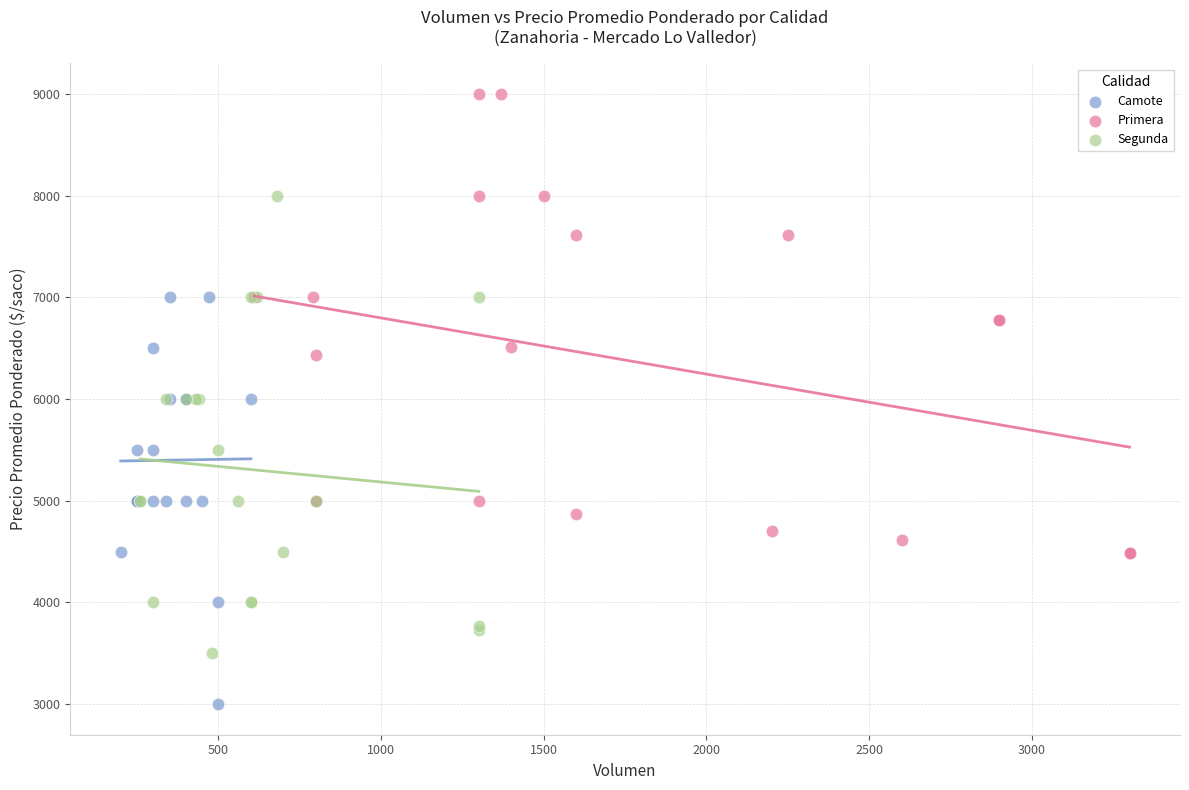

Which series contains the lowest Y value?

Camote